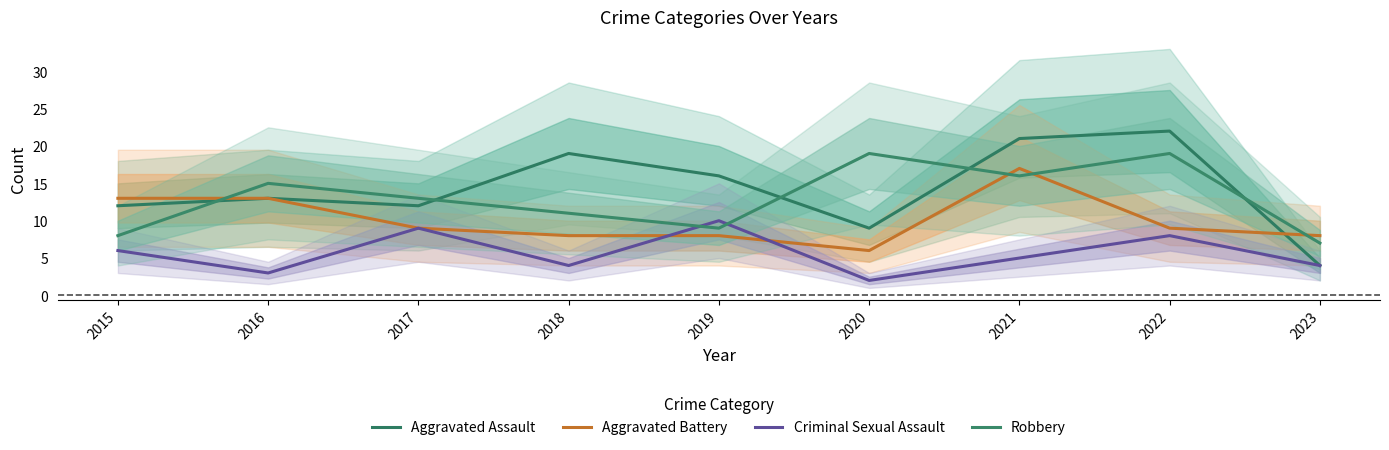

What is the value of the Aggravated Battery point at the 3rd from the left?

9